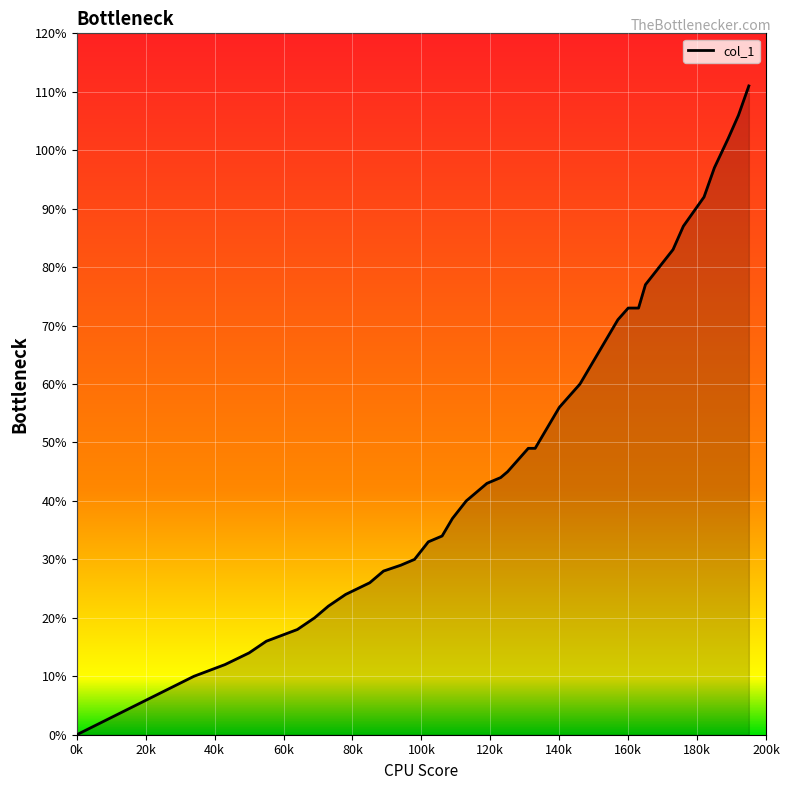

Reading left to right, what are all the values shown in this chart?

0.0	0.1	0.1	0.1	0.2	0.2	0.2	0.2	0.2	0.3	0.3	0.3	0.3	0.3	0.3	0.4	0.4	0.4	0.4	0.5	0.5	0.5	0.5	0.5	0.6	0.6	0.6	0.7	0.7	0.7	0.7	0.8	0.8	0.8	0.9	0.9	1.0	1.0	1.1	1.1